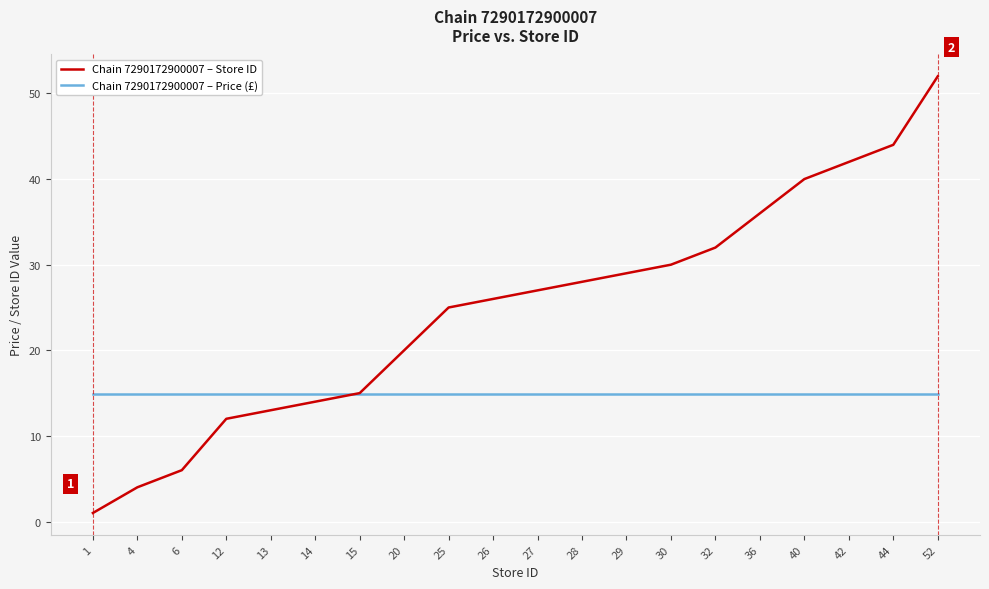

Reading right to left, what are all the values shown in this chart?

Chain 7290172900007 – Store ID: 52.0	44.0	42.0	40.0	36.0	32.0	30.0	29.0	28.0	27.0	26.0	25.0	20.0	15.0	14.0	13.0	12.0	6.0	4.0	1.0
Chain 7290172900007 – Price (£): 14.9	14.9	14.9	14.9	14.9	14.9	14.9	14.9	14.9	14.9	14.9	14.9	14.9	14.9	14.9	14.9	14.9	14.9	14.9	14.9